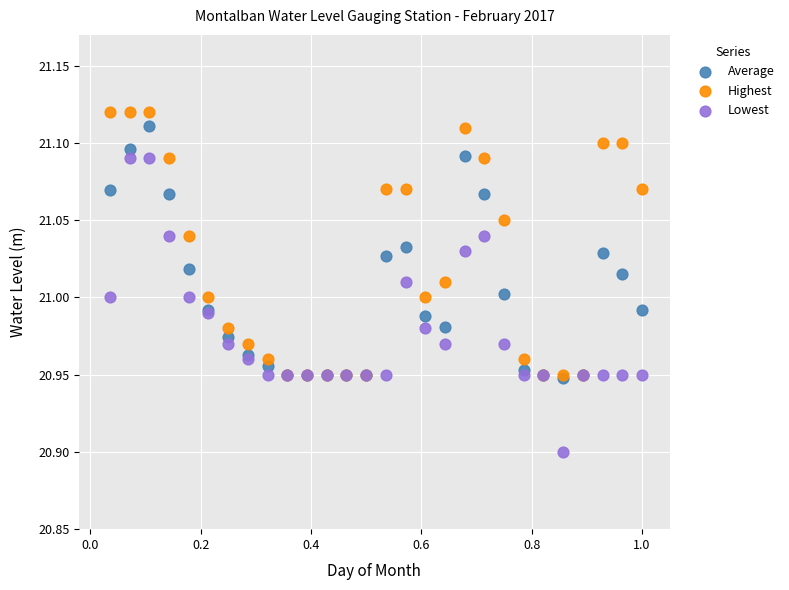

Which series reaches the maximum Y coordinate?

Highest